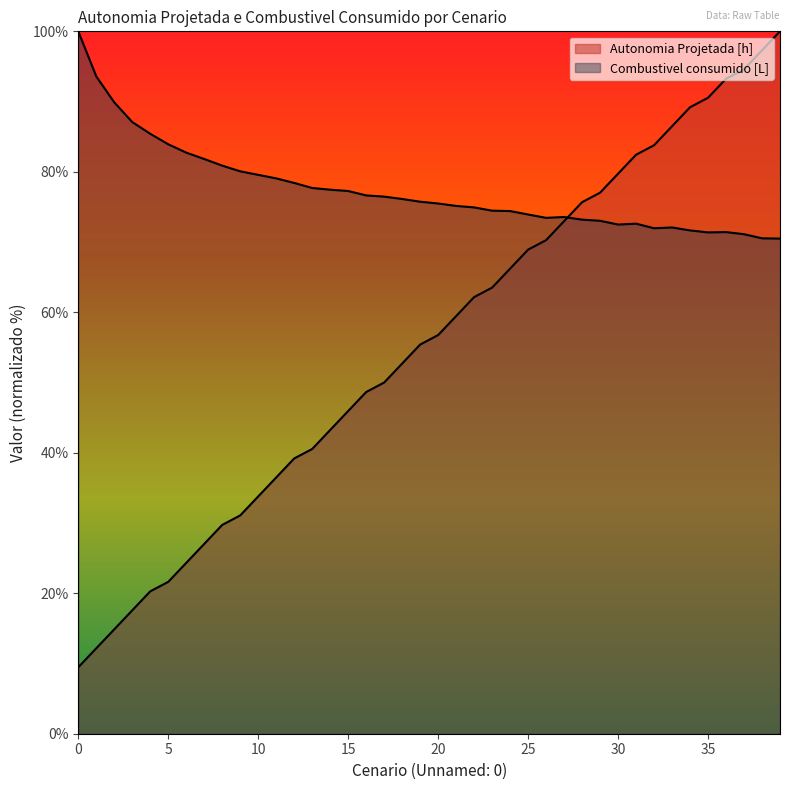

At 38, list the series in order from largest to smallest.

Autonomia Projetada [h], Combustivel consumido [L]